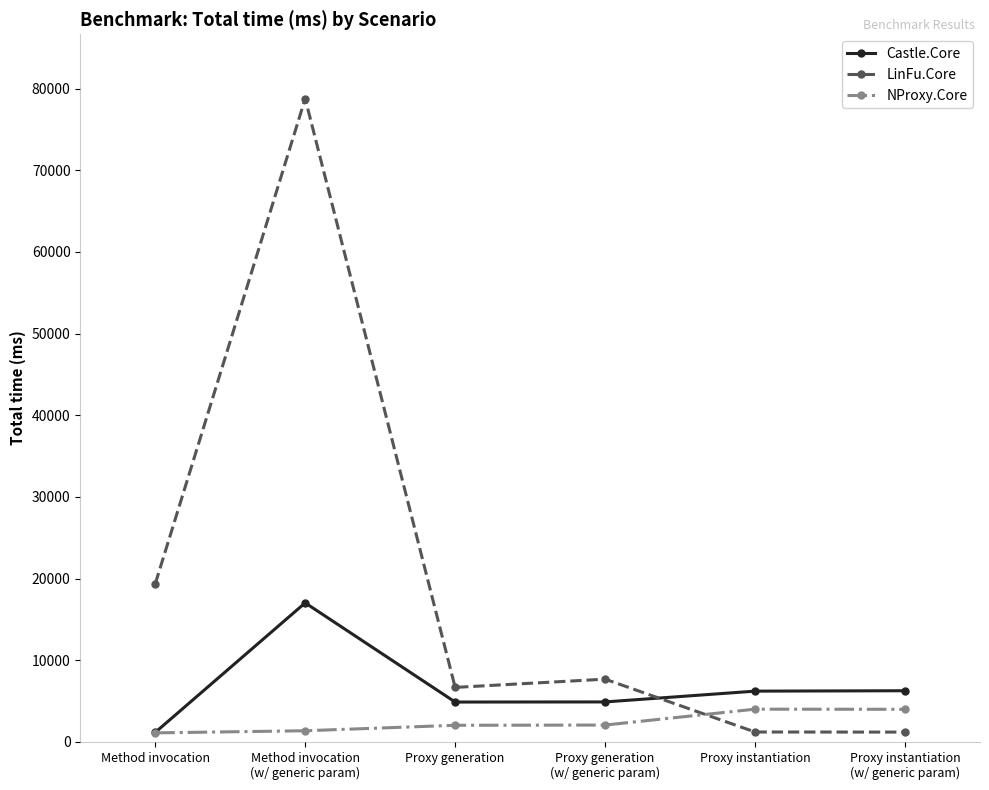

How many values in the Castle.Core series are below 6222?

3